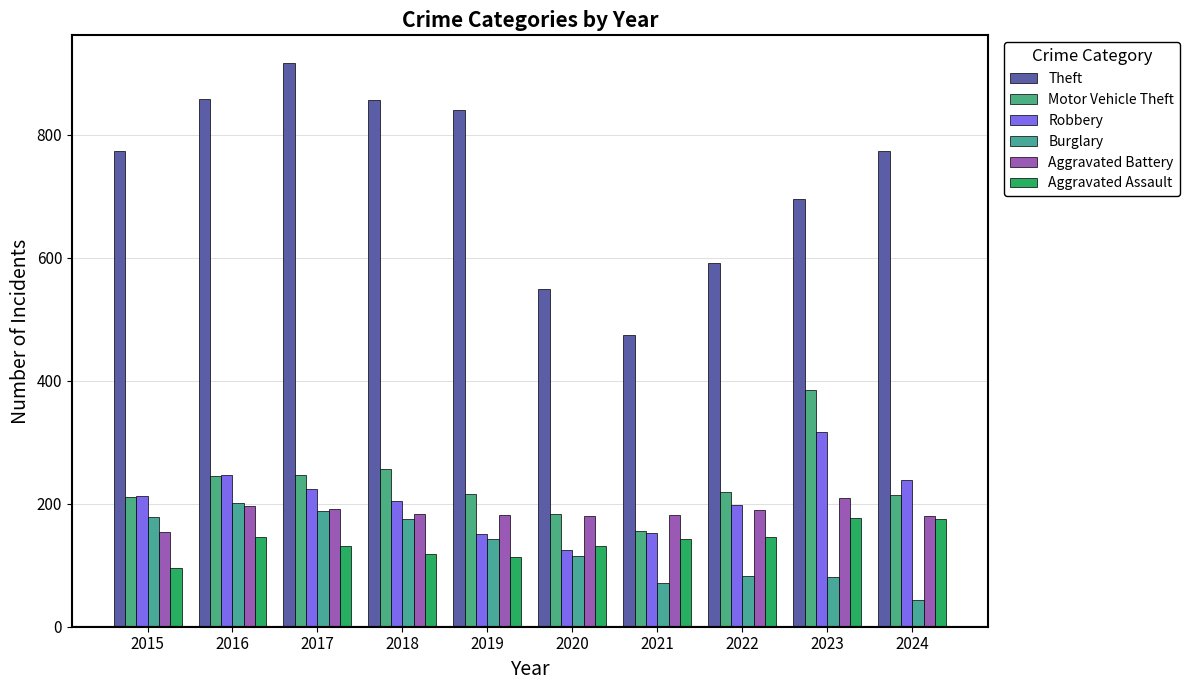

At which category is the sum across all series the highest?

2017